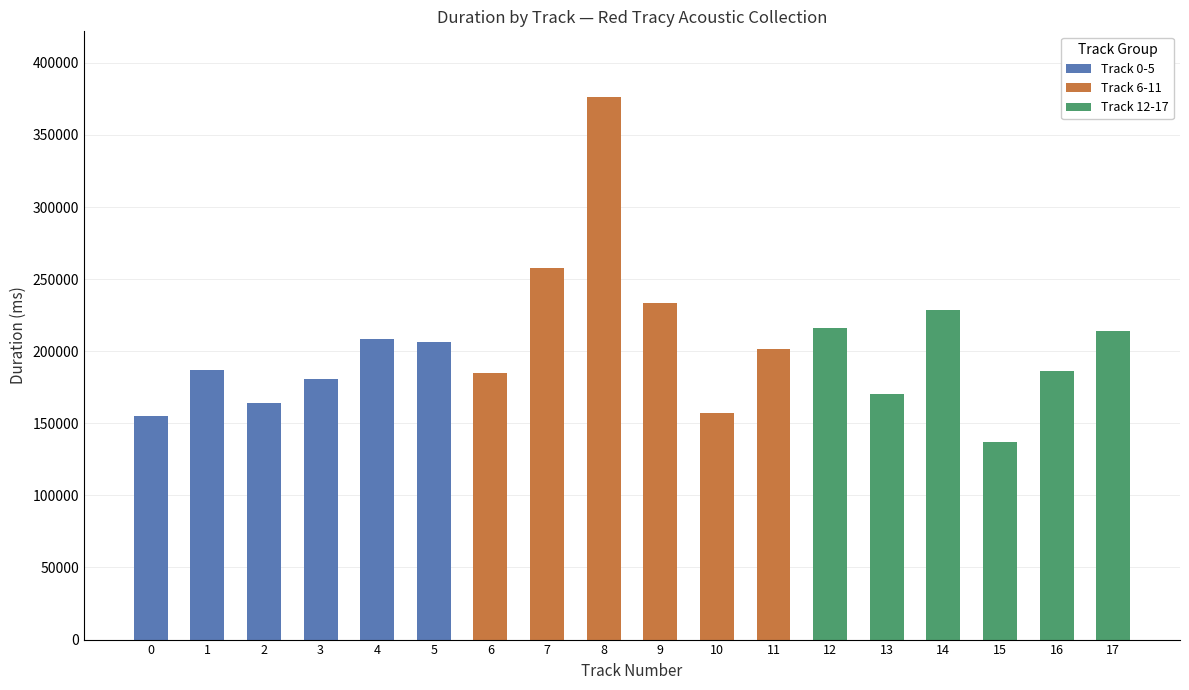

Does the chart contain stacked bars?

No